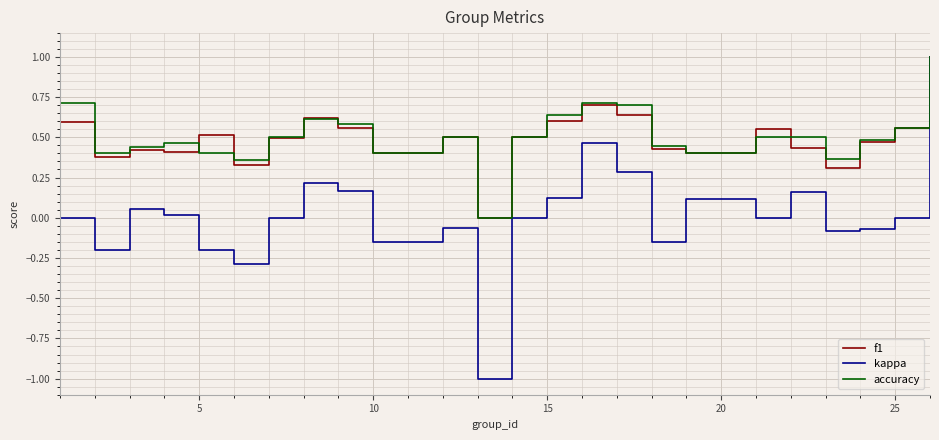

Which series has the widest spread of values?

kappa